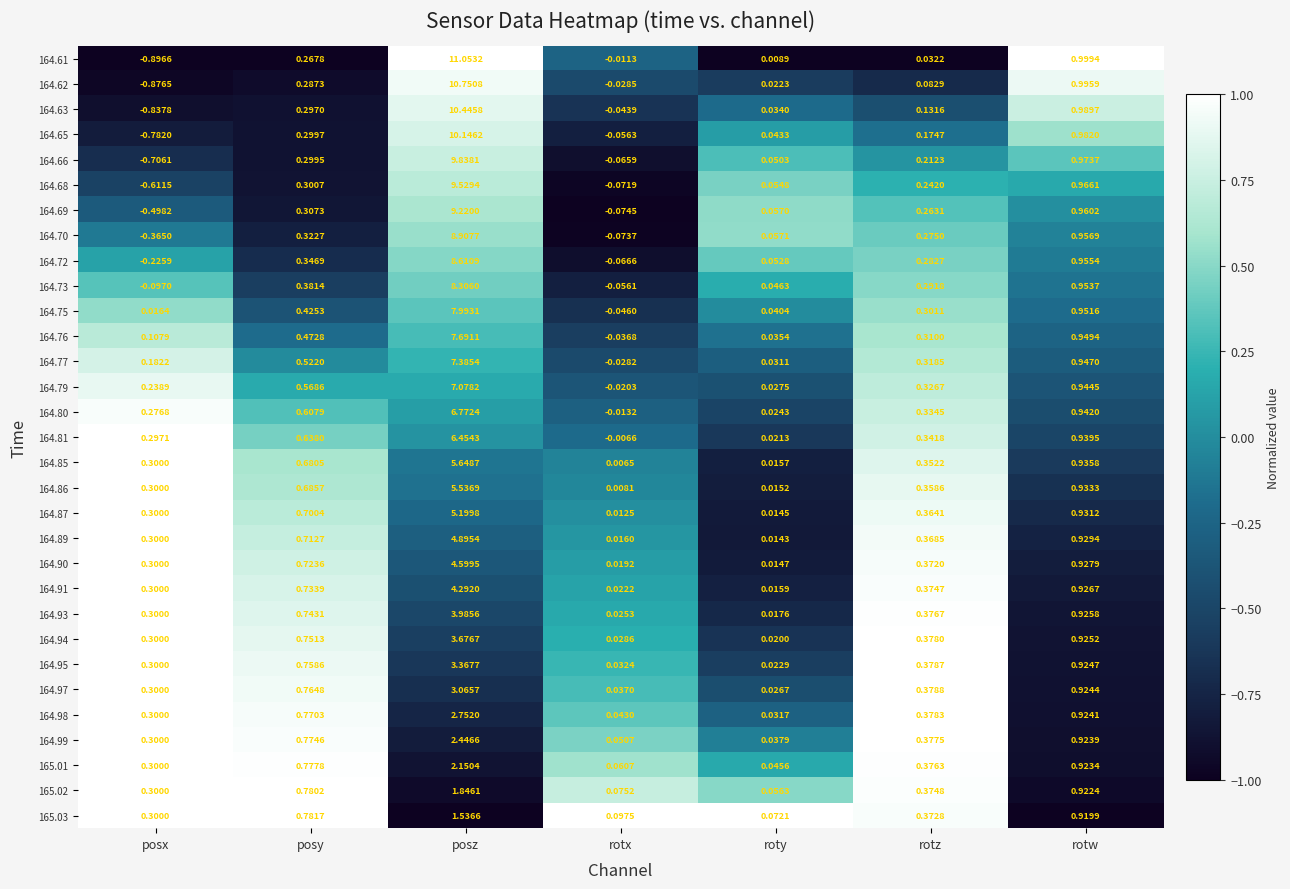

At which category does the chart reach its minimum across all series?

posx